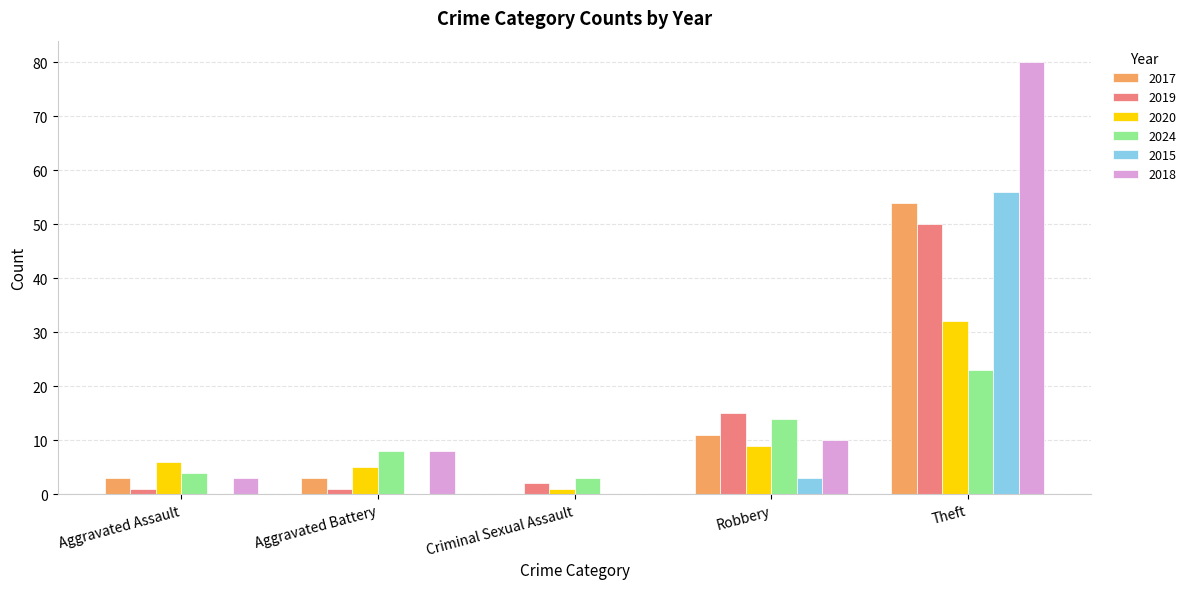

The value of 2017 at Robbery is 11. True or false?

True